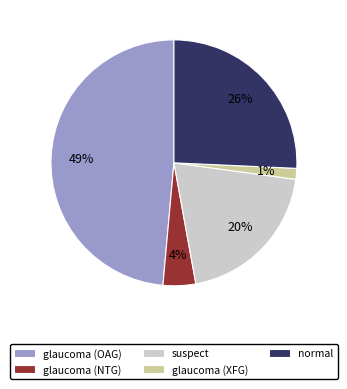

Do glaucoma (NTG) and glaucoma (XFG) together represent more than half of the pie?

No